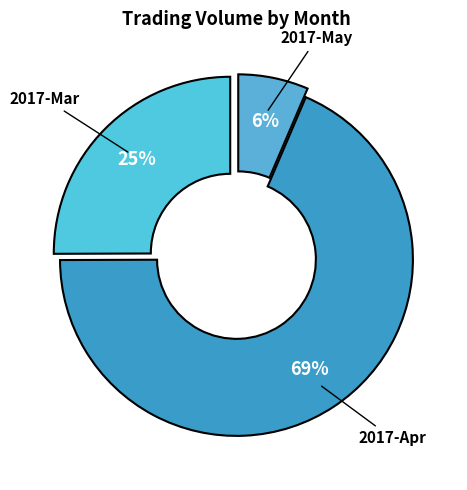

Combined, do 2017-Apr and 2017-Mar account for over 50%?

Yes